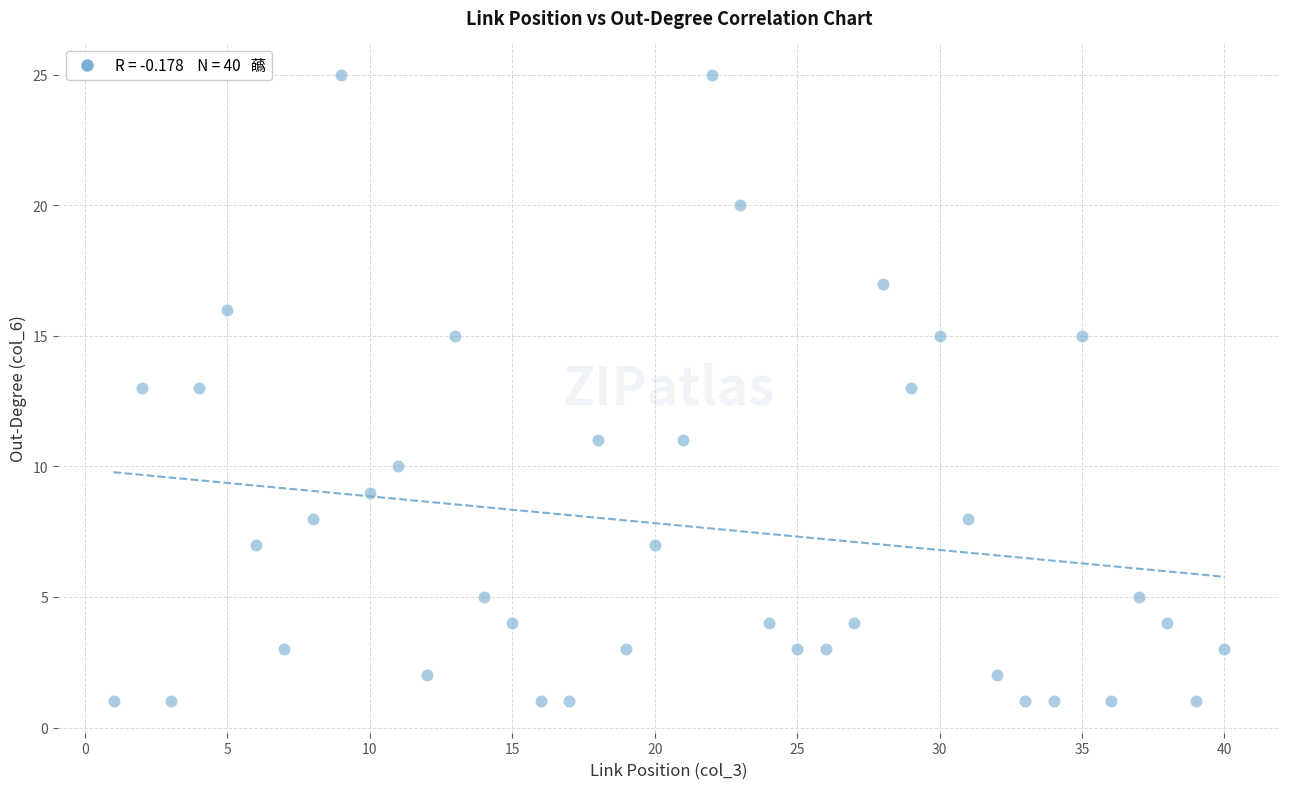

What is the range of Y values (max minus min)?

24